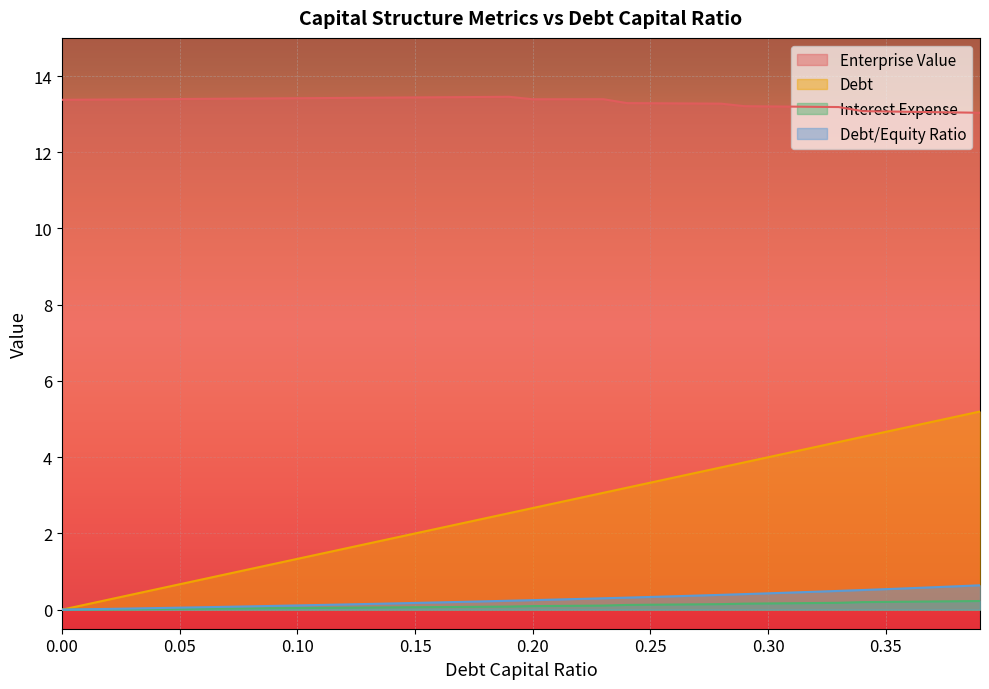

What is the value of the debt point at the 33rd from the left?

0.5